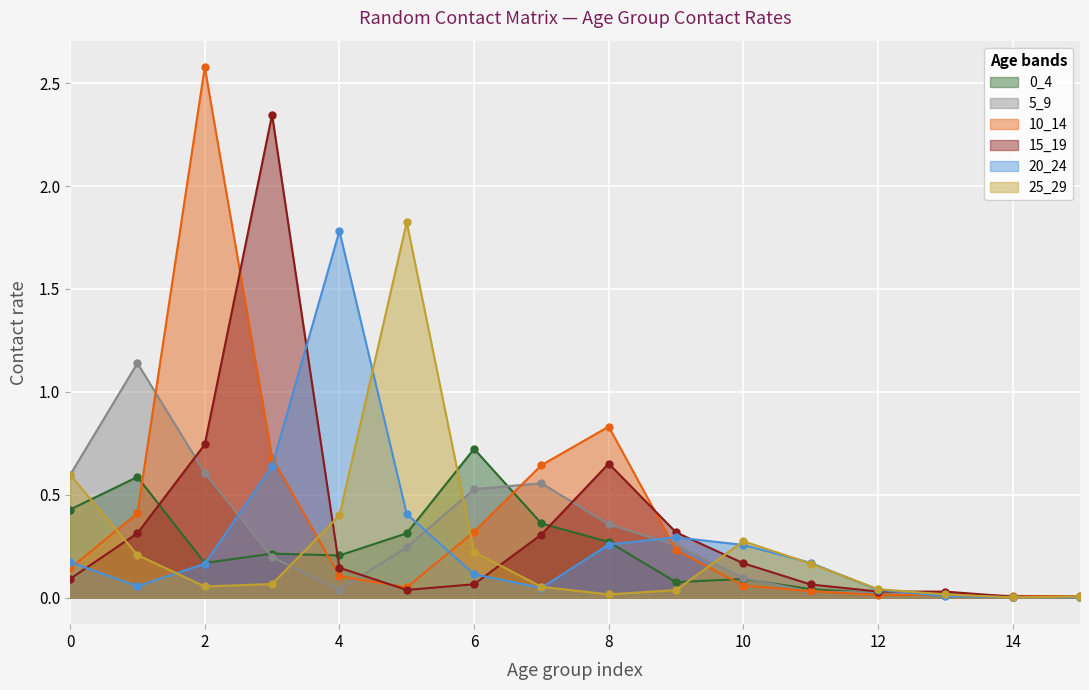

In 10_14, how many points are higher than both neighbors (excluding endpoints)?

3